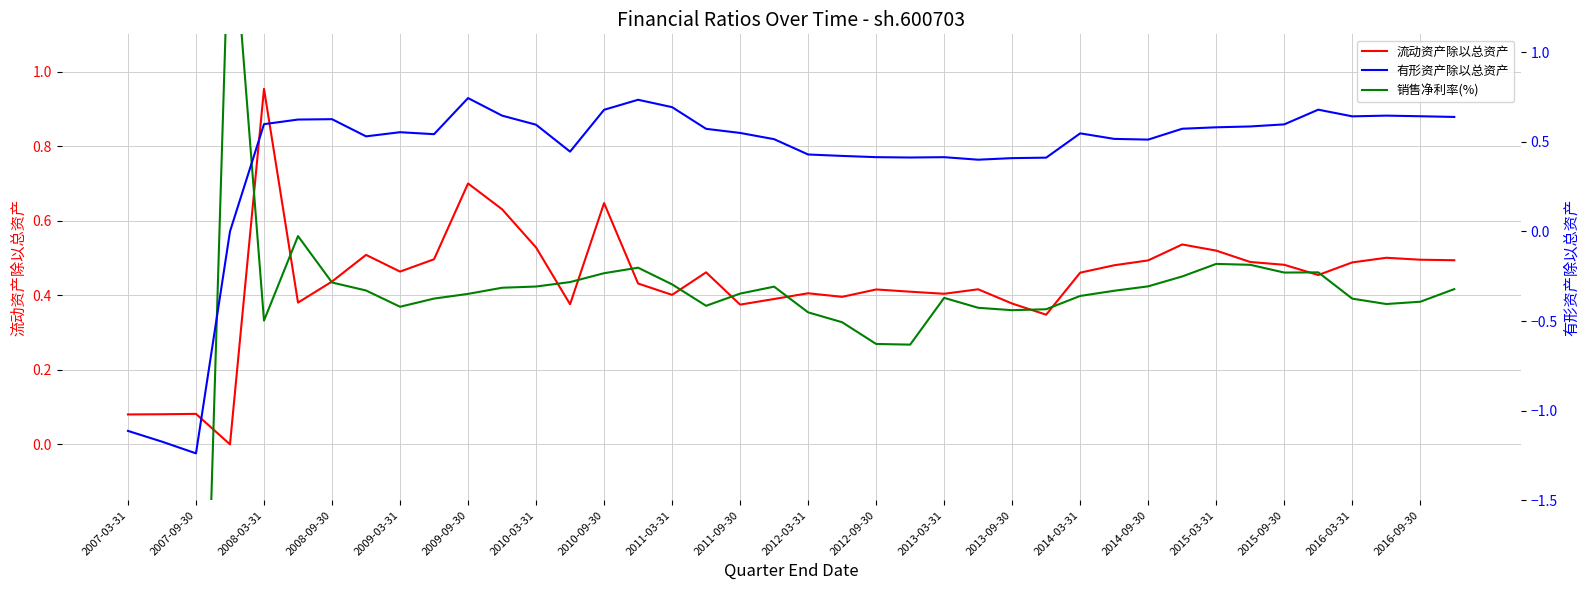

The value of 有形资产除以总资产 at 33 is 0.6. True or false?

True